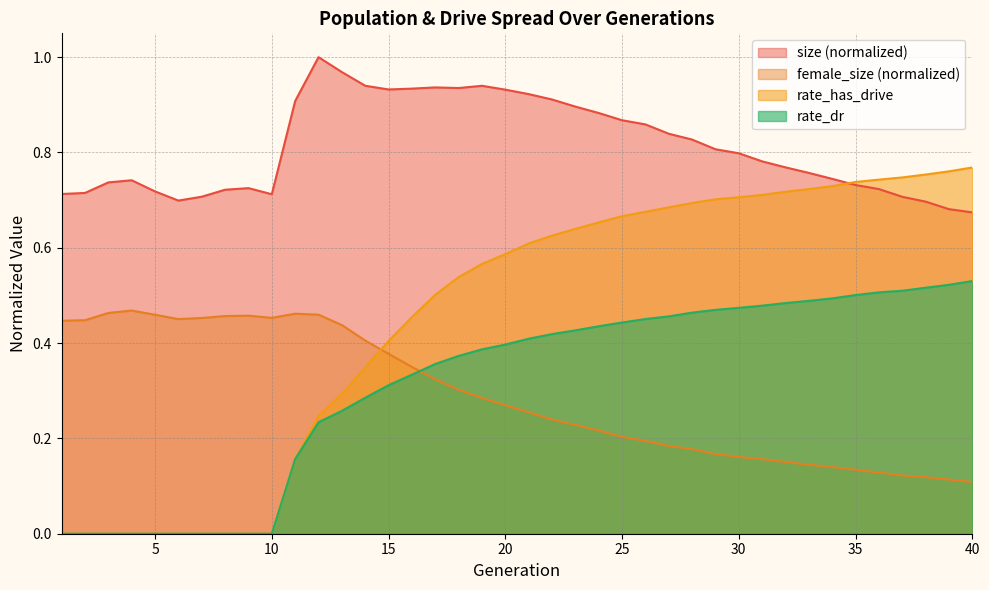

How many series are shown in this chart?

4